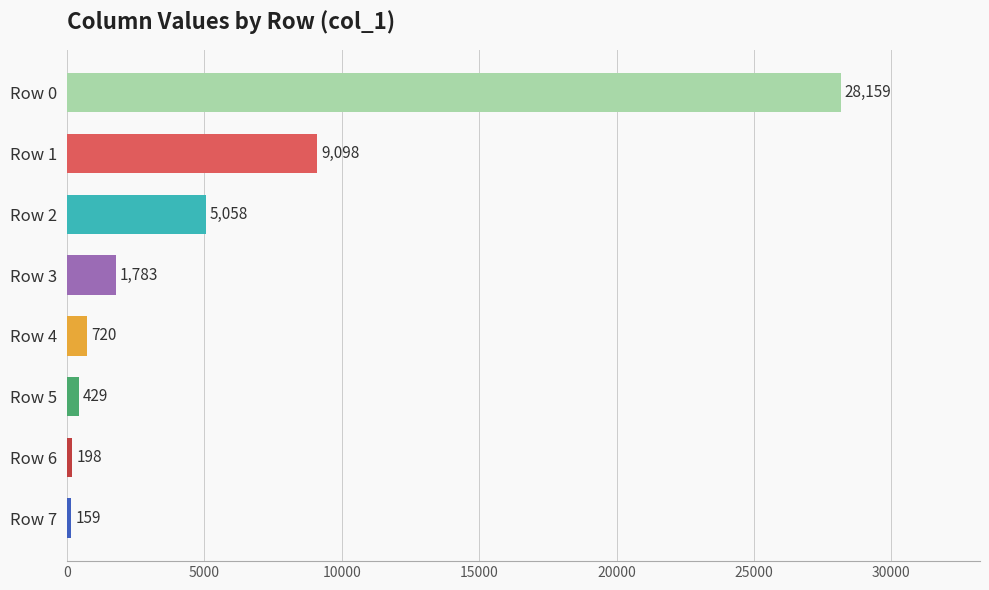

The chart shows a value of 13722 at Row 1. True or false?

False